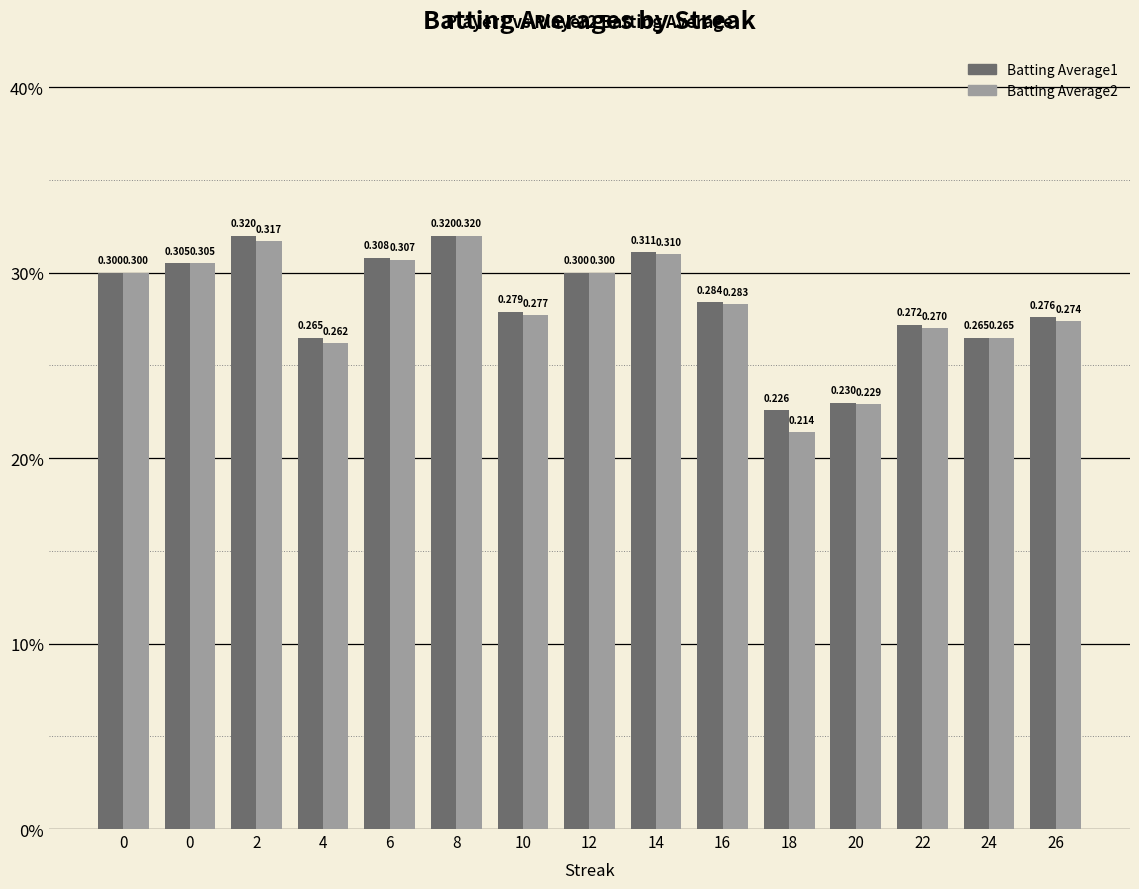

What are all the series names shown in the legend?

Batting Average1, Batting Average2